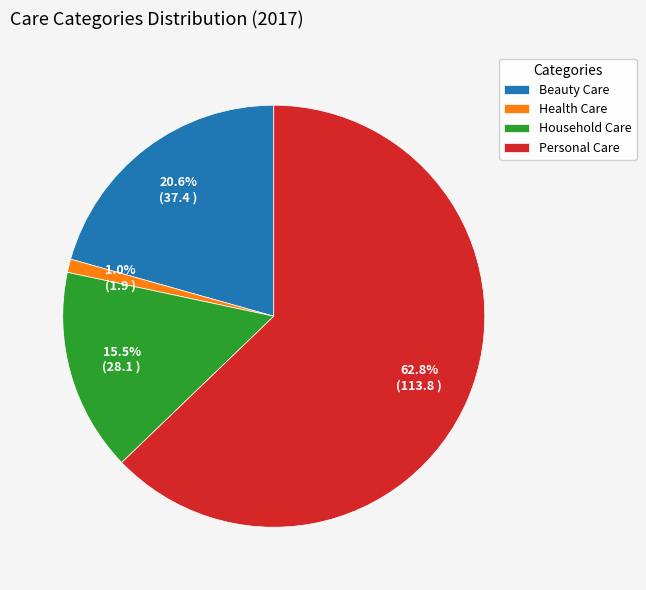

To the nearest percent, what percentage of the pie is Personal Care?

63%